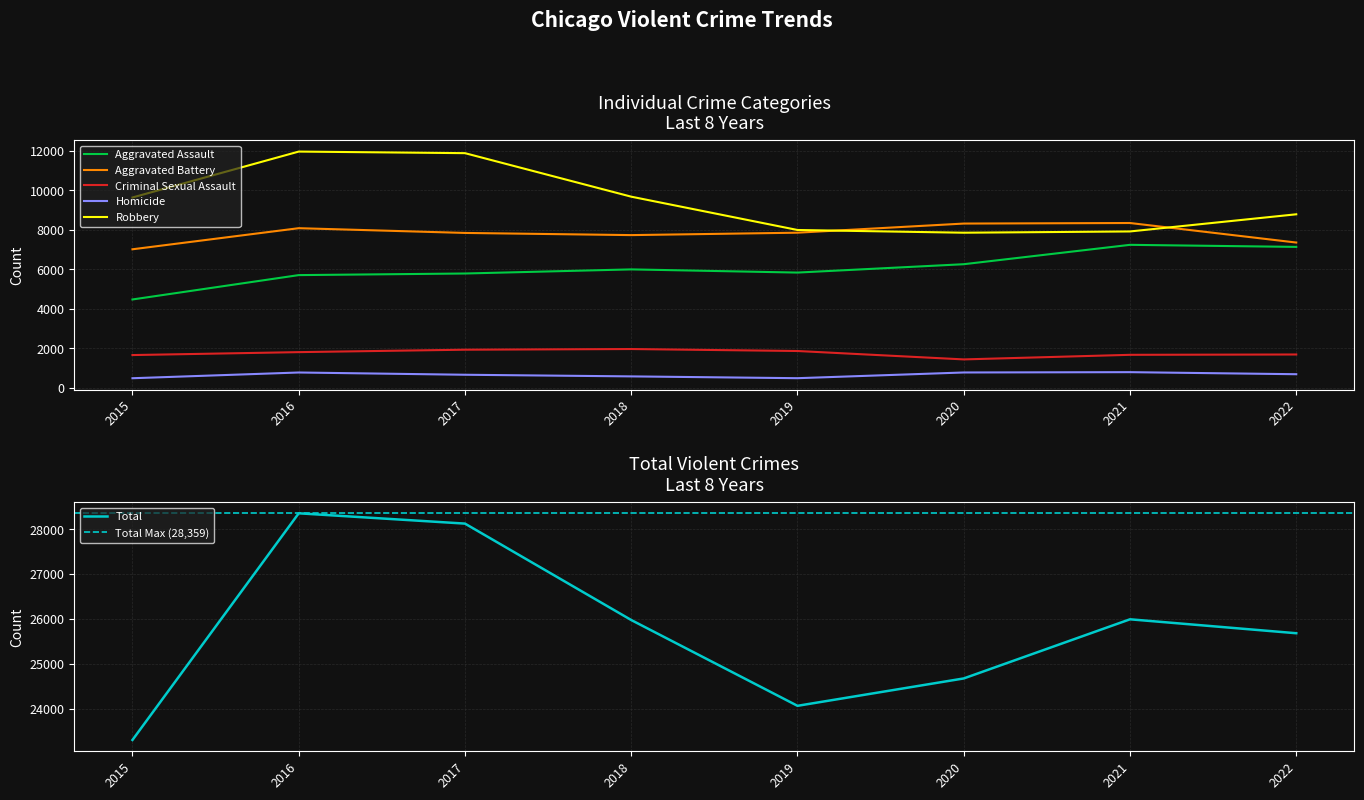

What is the value of the Criminal Sexual Assault point at the 2nd from the left?

1816